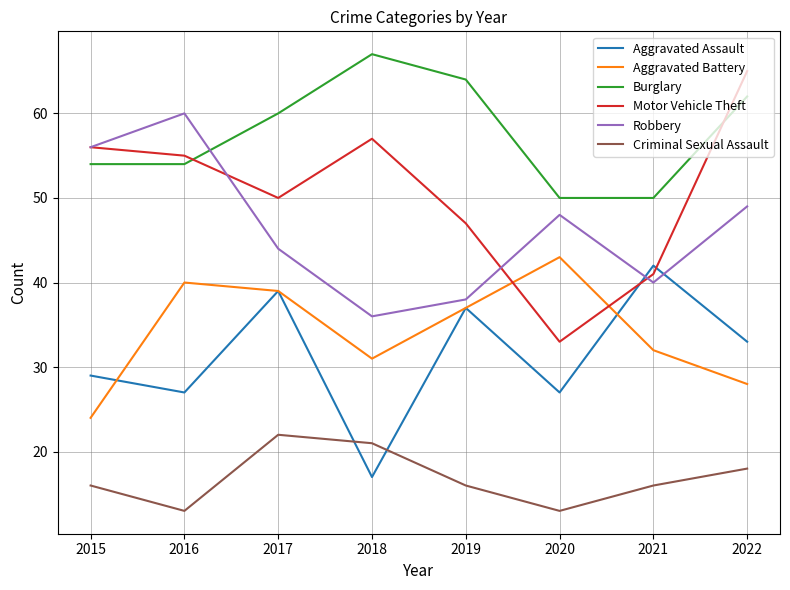

List the series in order of their peak value, lowest first.

Criminal Sexual Assault, Aggravated Assault, Aggravated Battery, Robbery, Motor Vehicle Theft, Burglary